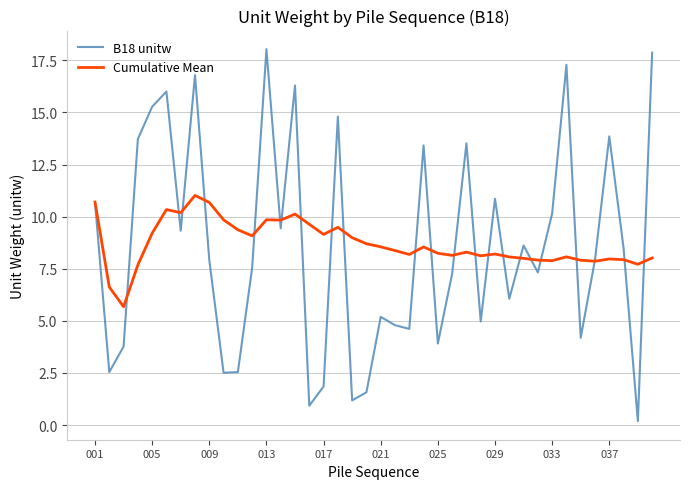

What is the maximum value shown in the chart?

18.0